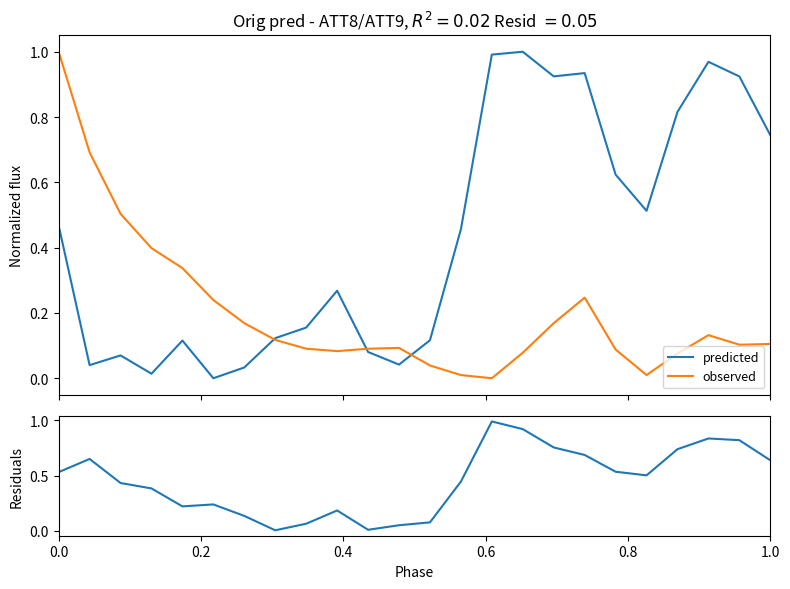

Reading right to left, list all the values displayed in this chart.

predicted: 0.7	0.9	1.0	0.8	0.5	0.6	0.9	0.9	1.0	1.0	0.5	0.1	0.0	0.1	0.3	0.2	0.1	0.0	0.0	0.1	0.0	0.1	0.0	0.5
observed: 0.1	0.1	0.1	0.1	0.0	0.1	0.2	0.2	0.1	0.0	0.0	0.0	0.1	0.1	0.1	0.1	0.1	0.2	0.2	0.3	0.4	0.5	0.7	1.0
residuals: 0.6	0.8	0.8	0.7	0.5	0.5	0.7	0.8	0.9	1.0	0.4	0.1	0.1	0.0	0.2	0.1	0.0	0.1	0.2	0.2	0.4	0.4	0.7	0.5